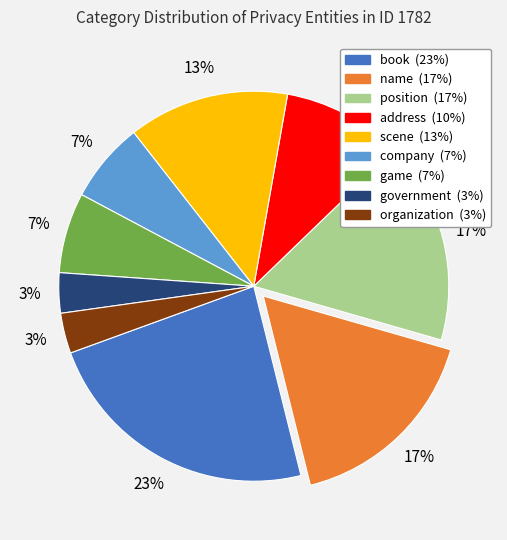

How many slices are in this pie chart?

9